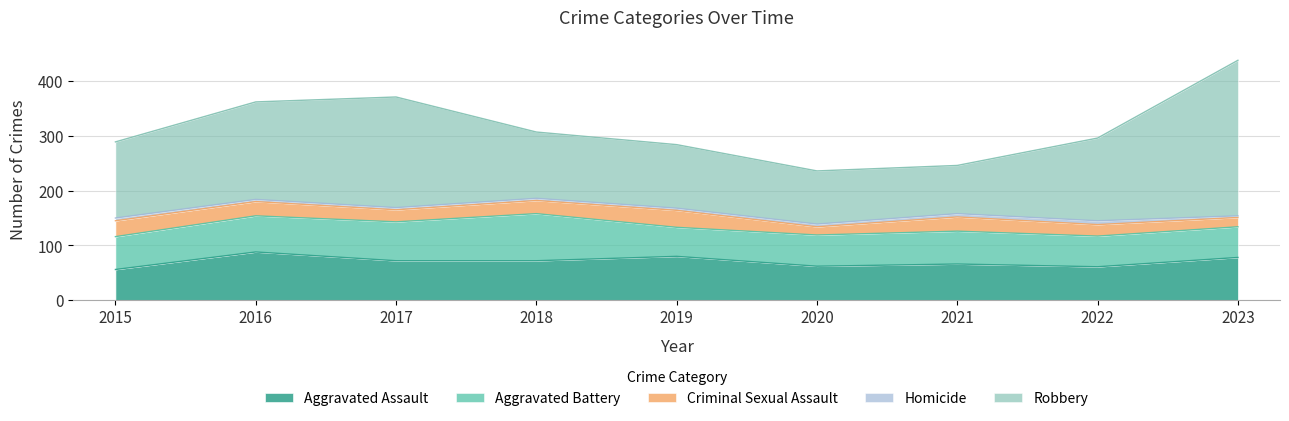

How many lines are shown in the chart?

5